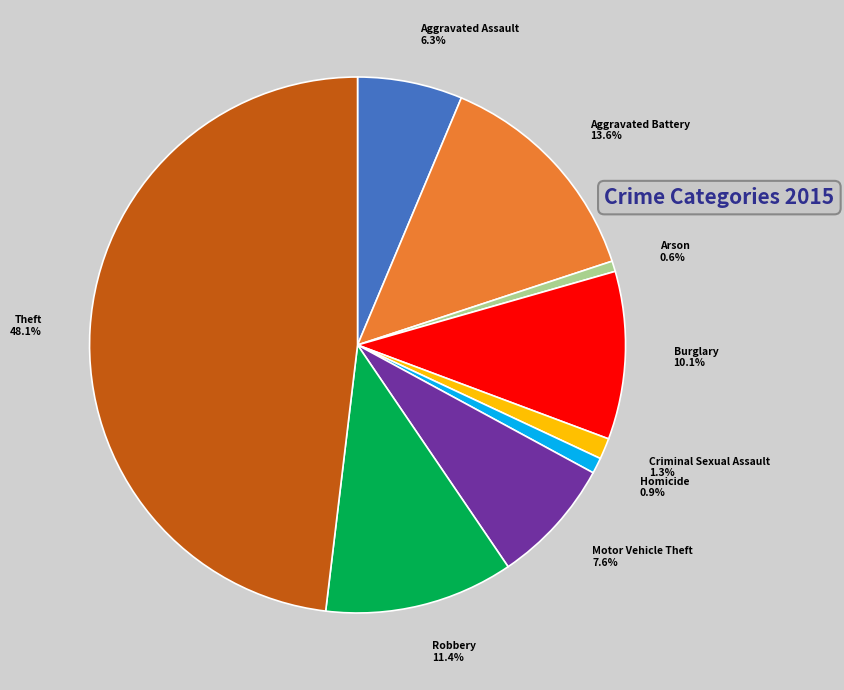

The Aggravated Battery slice represents 14% of the pie. True or false?

True